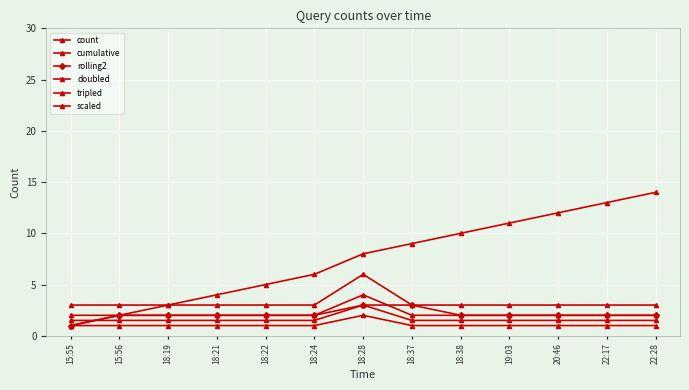

How many lines are shown in the chart?

6